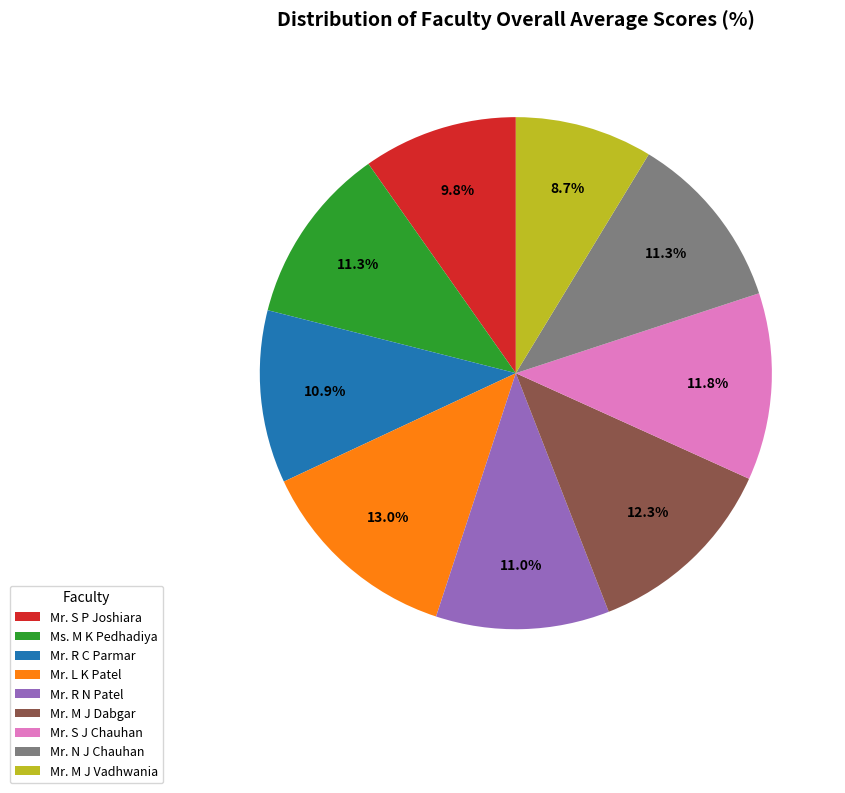

Is it true that Mr. R C Parmar is 1% of the pie?

False